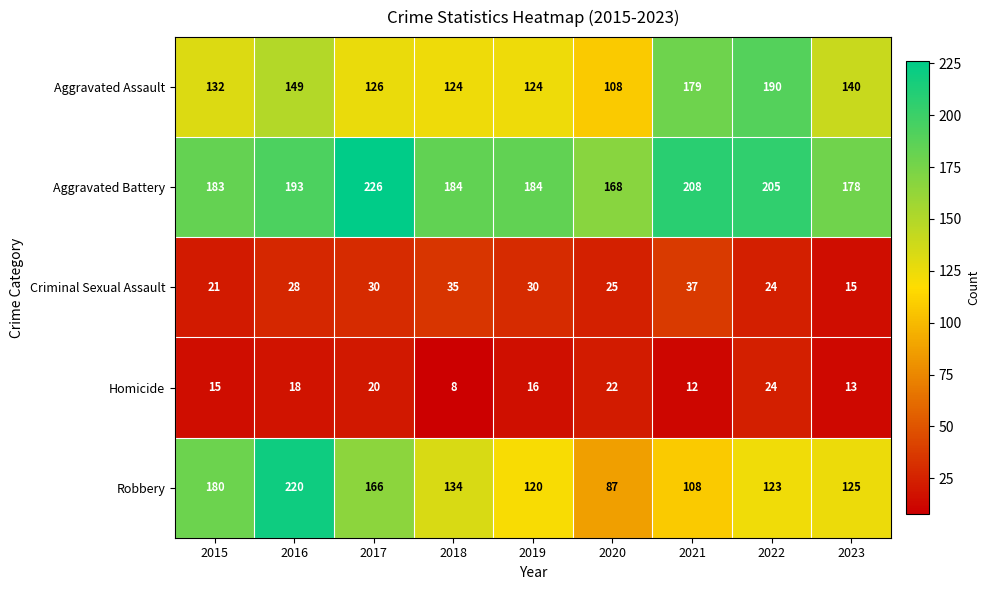

What is the greatest value displayed?

226